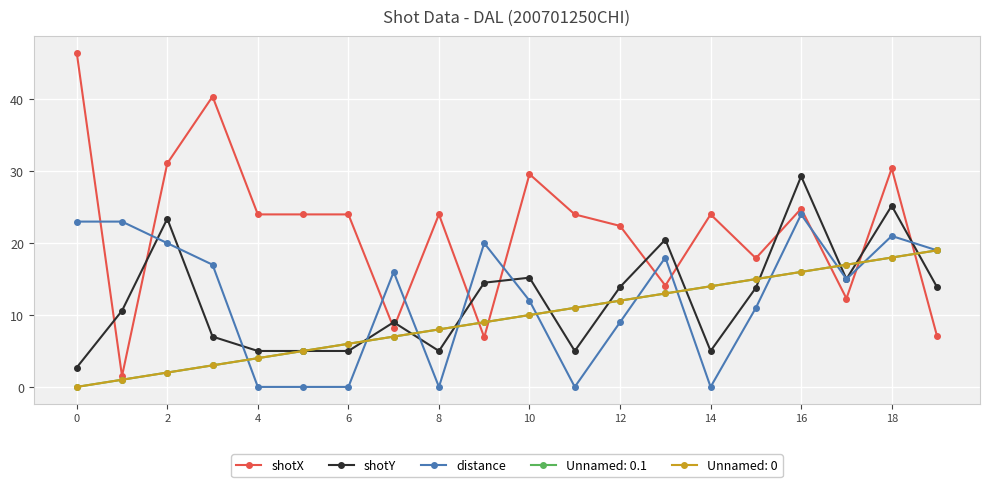

Is this an area chart (filled region under the line)?

No